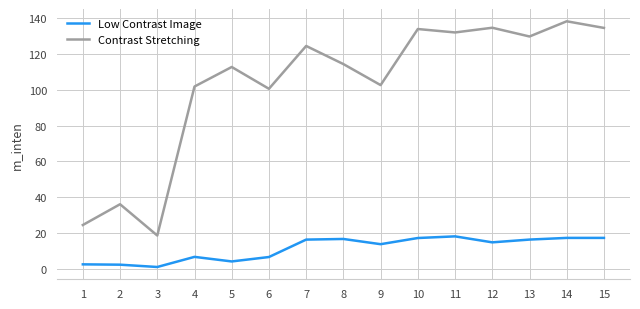

Between 3 and 5, which series saw the biggest shift?

Contrast Stretching